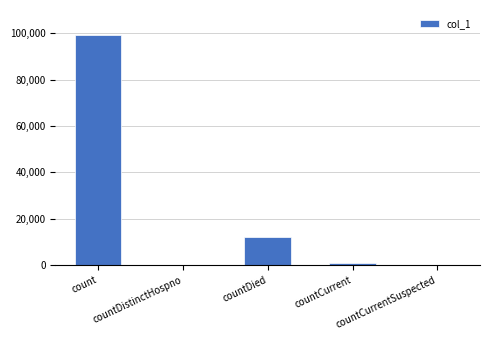

What is the difference between the values at countCurrent and count?

98082